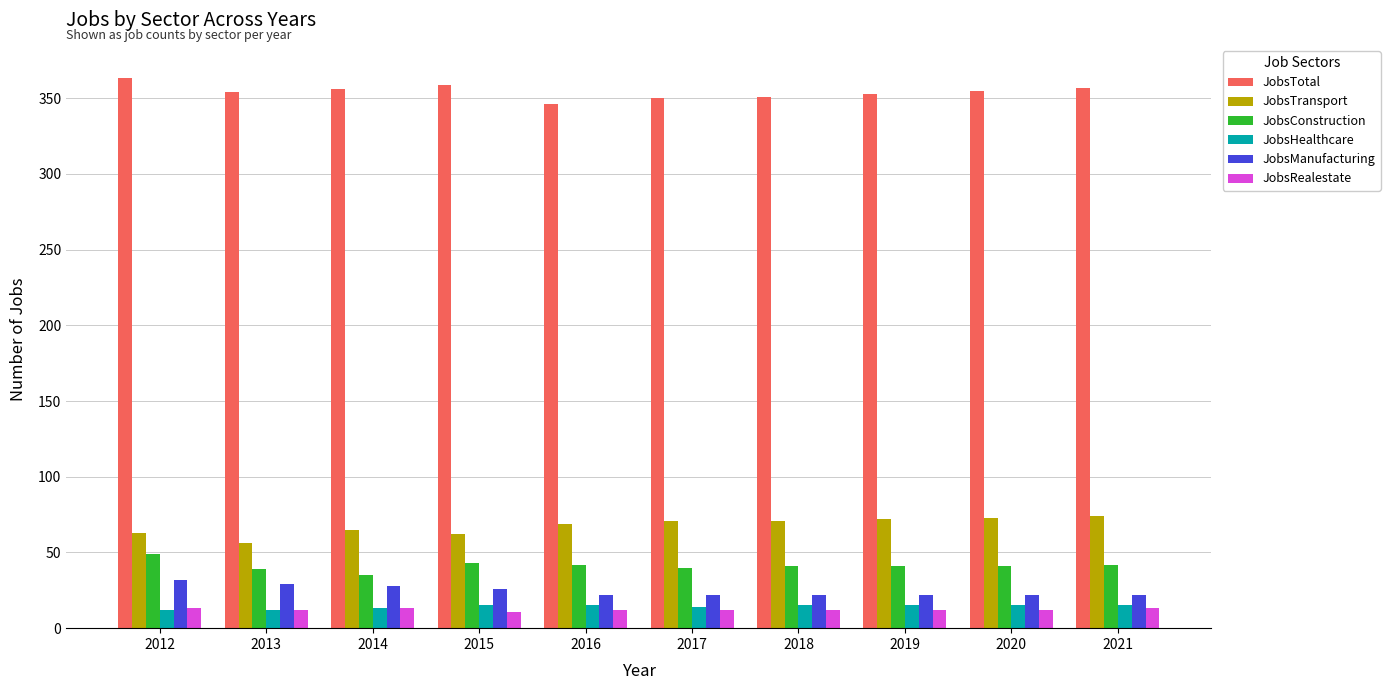

What is the difference between the highest and lowest values at 2015?

348